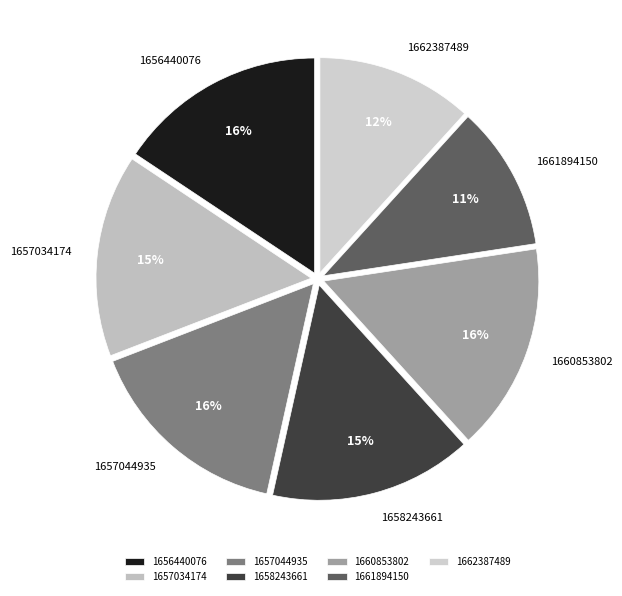

Count the number of slices in the pie.

7